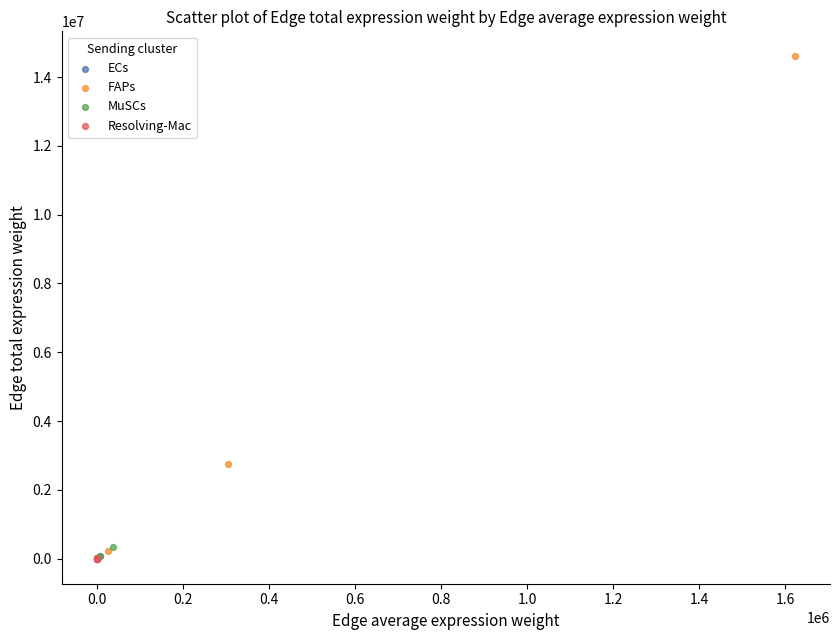

Which series has the largest Y range (max minus min)?

FAPs